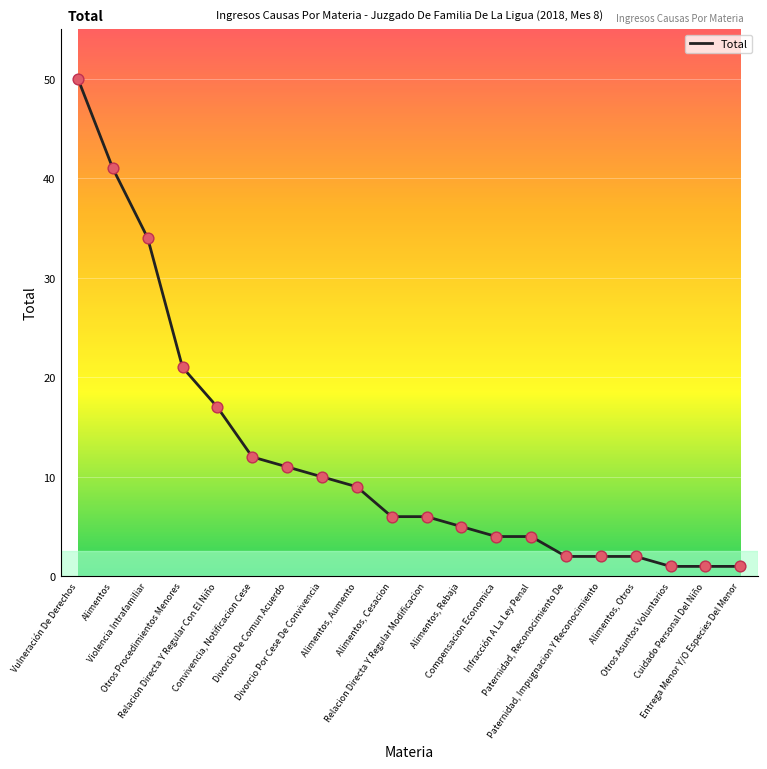

What is the change in value from Divorcio De Comun Acuerdo to Alimentos, Aumento?

-2